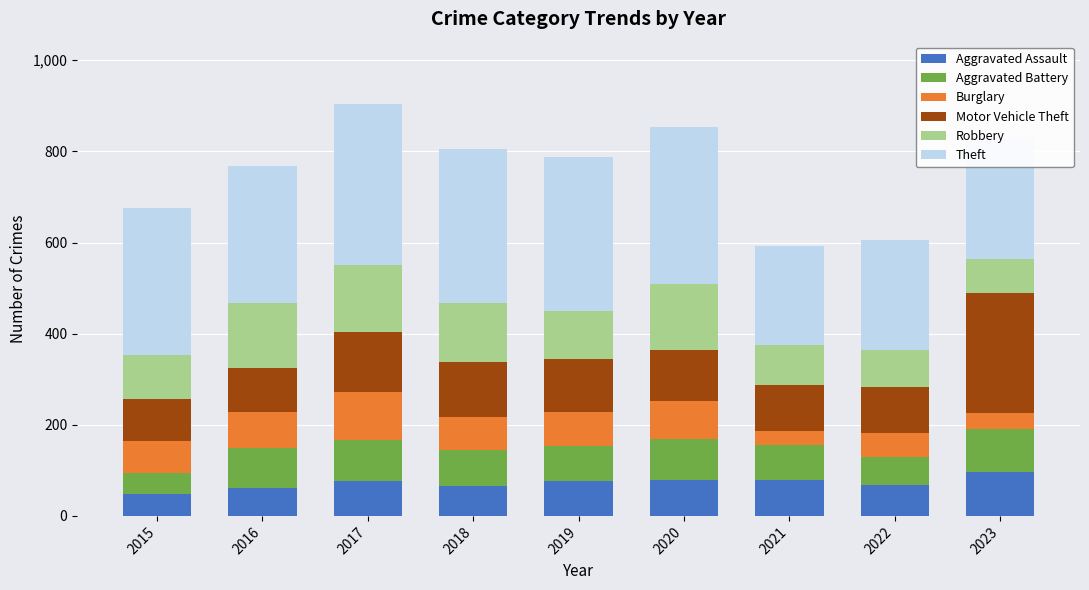

What is the average value of the Aggravated Assault series?

72